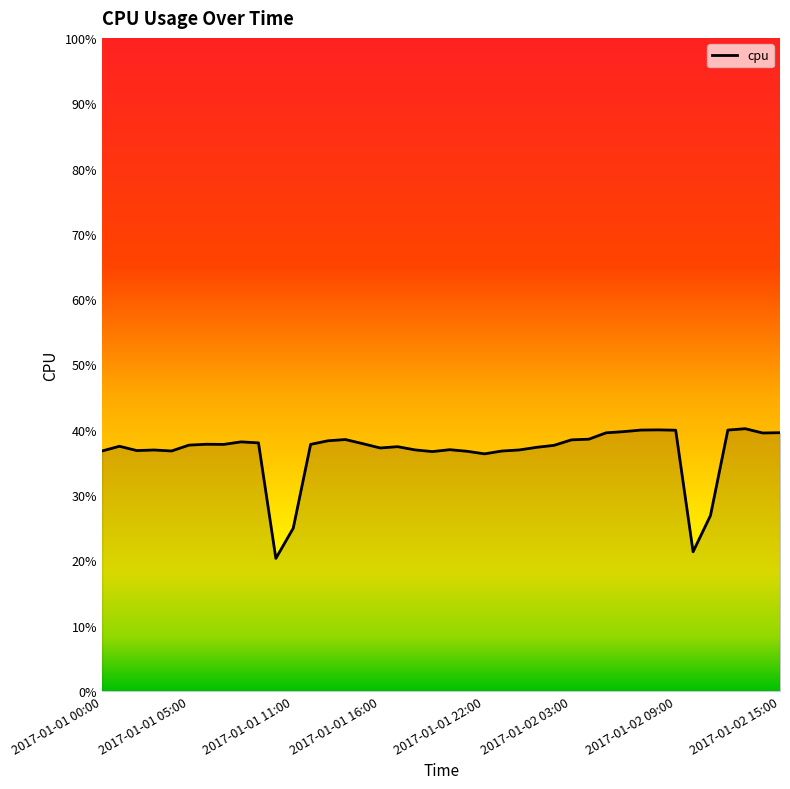

Does the chart have visible grid lines?

No